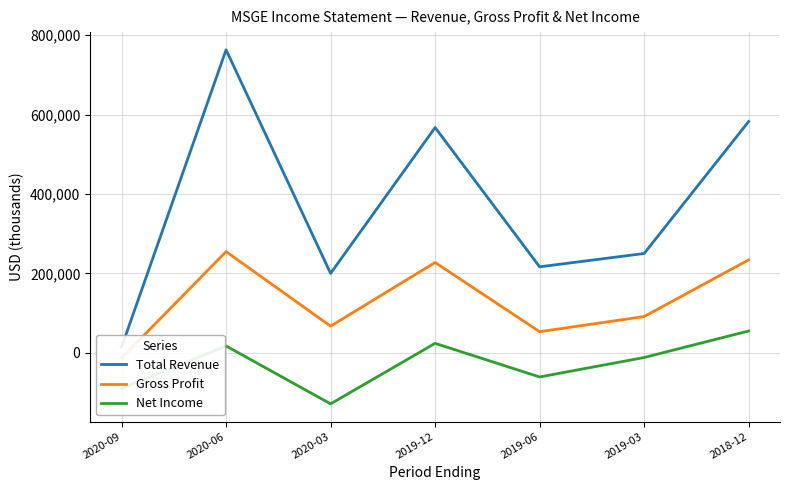

What is the label of the 5th point from the left?

2019-06